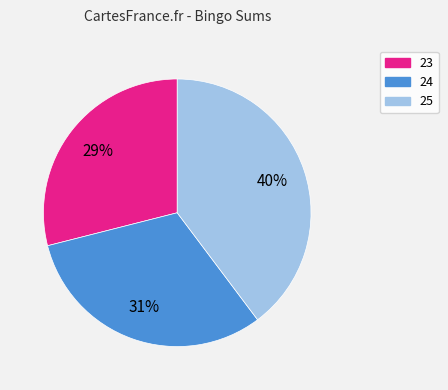

Is the sum of 25 and 23 greater than half?

Yes